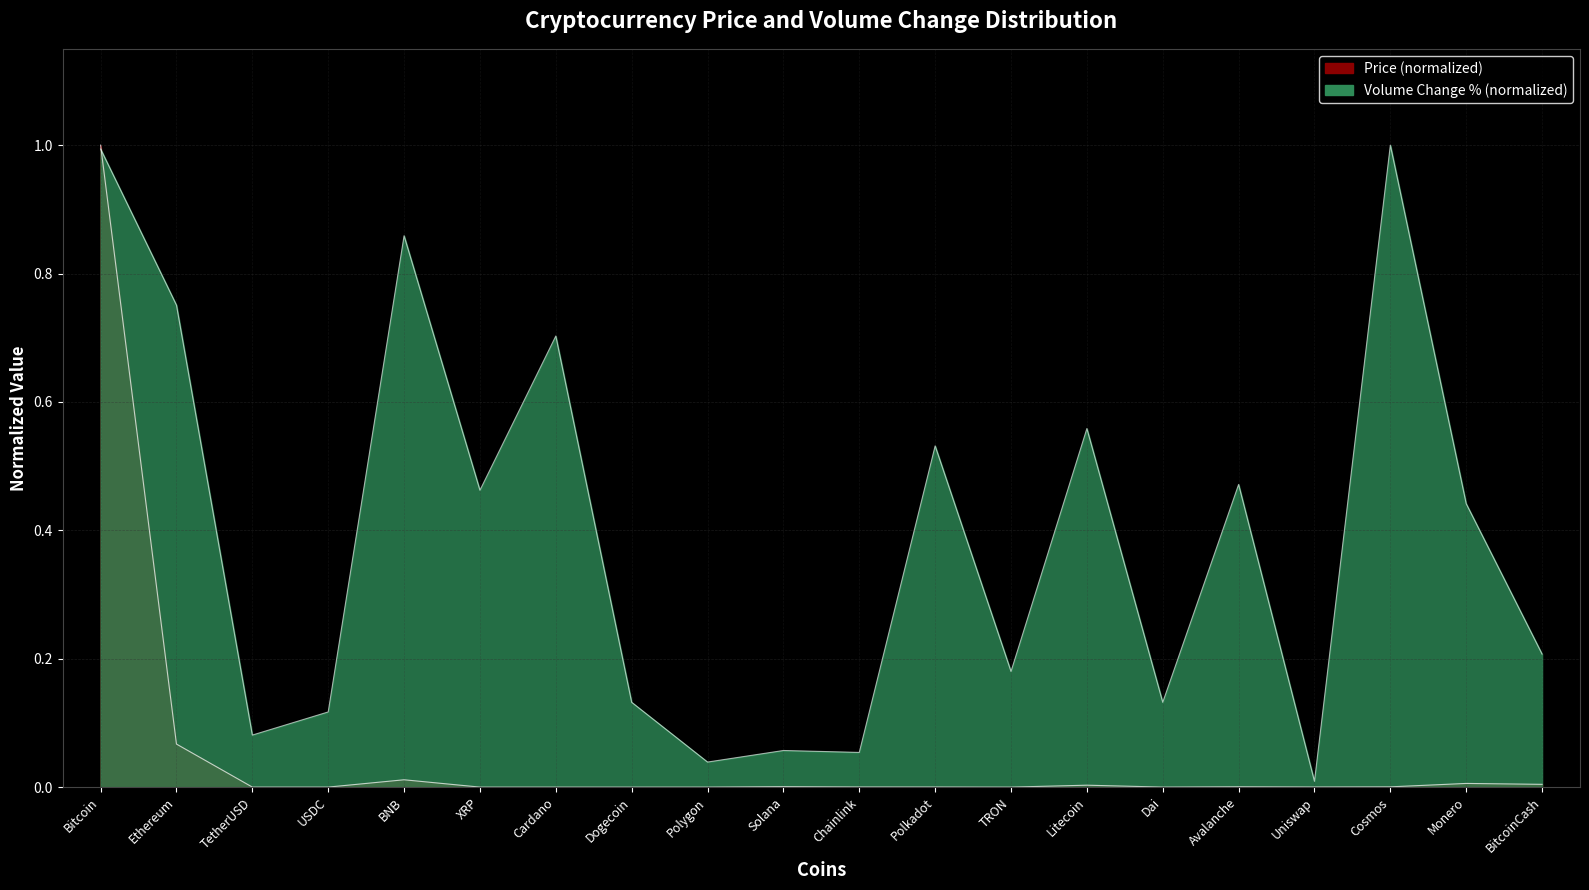

Between TRON and Litecoin, which series saw the biggest shift?

Volume_pct